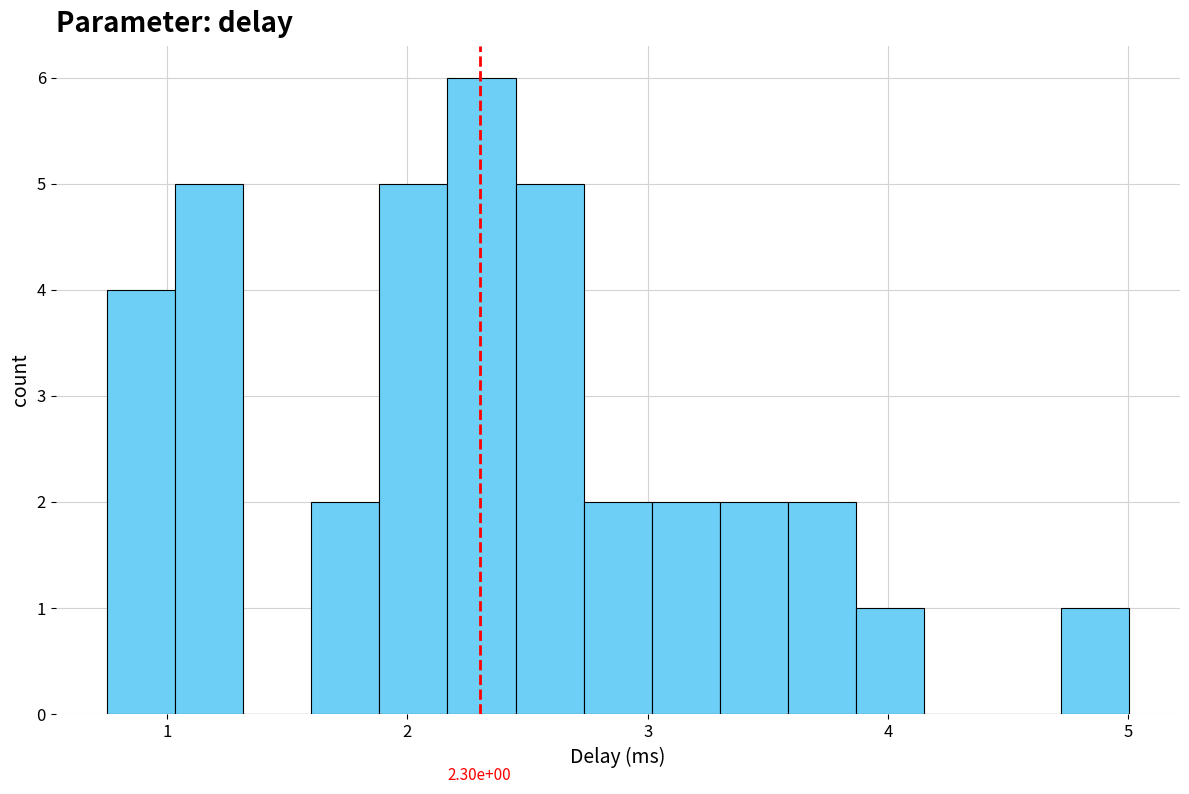

Read against the x-axis, roughly where is the centre of the tallest bar?

2.3